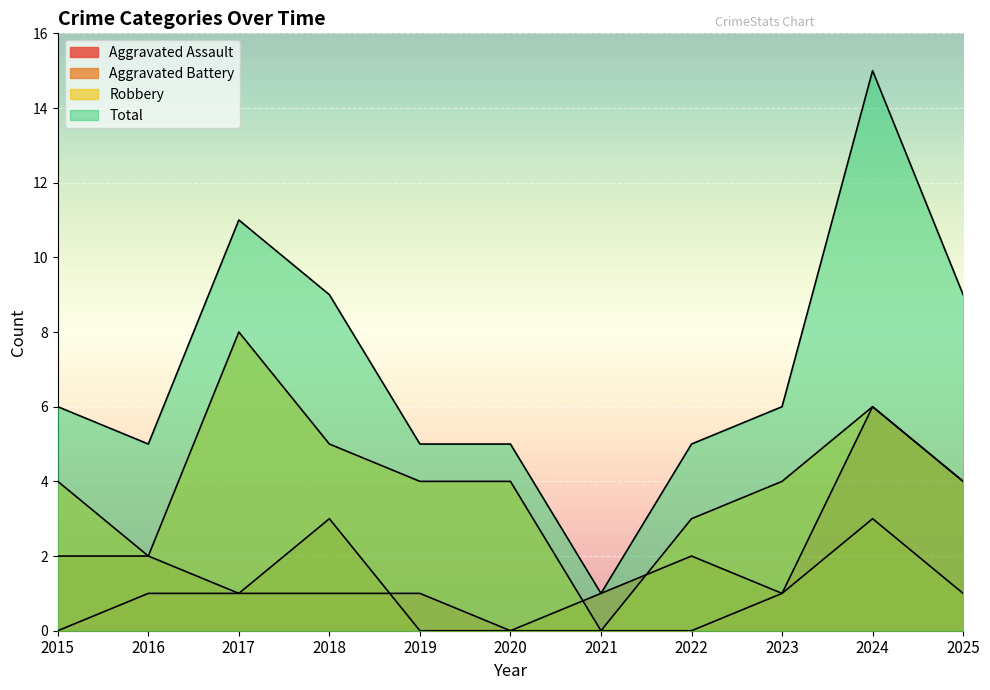

Is the value of Robbery at 2023 greater than the value of Aggravated Assault at 2024?

No